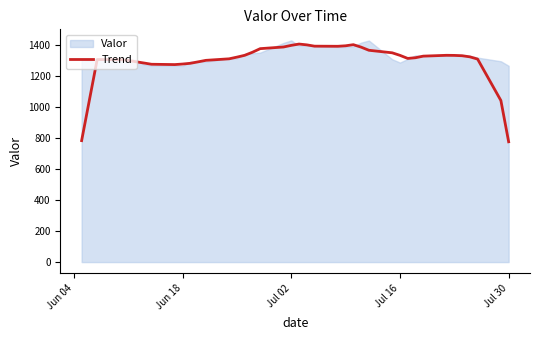

How many points are lower than both their immediate neighbors (excluding endpoints)?

3